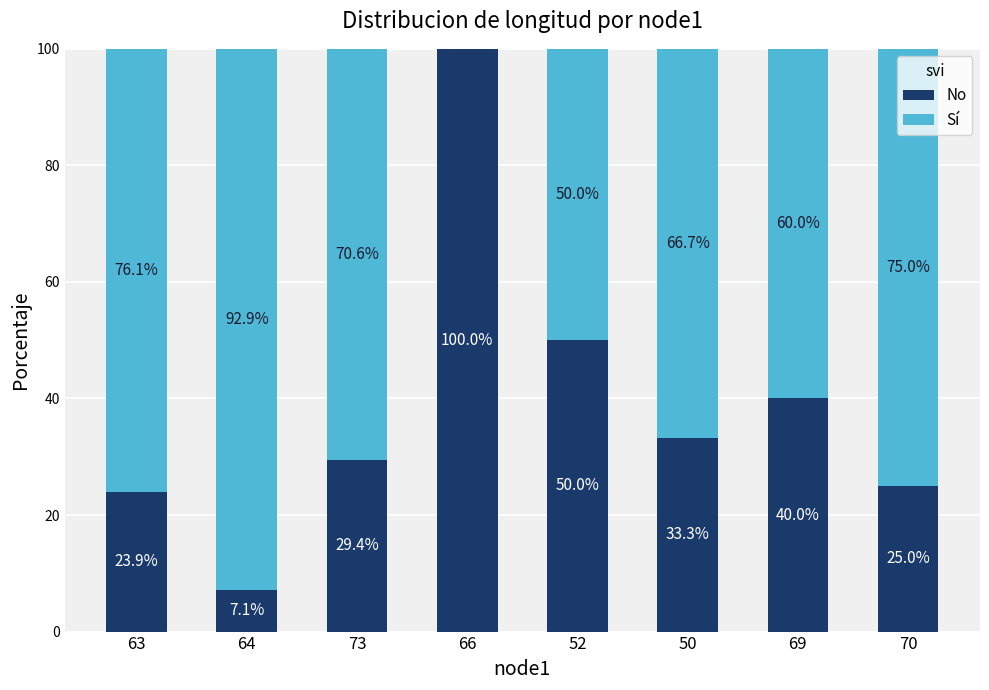

Where does the No series first go above 33?

66